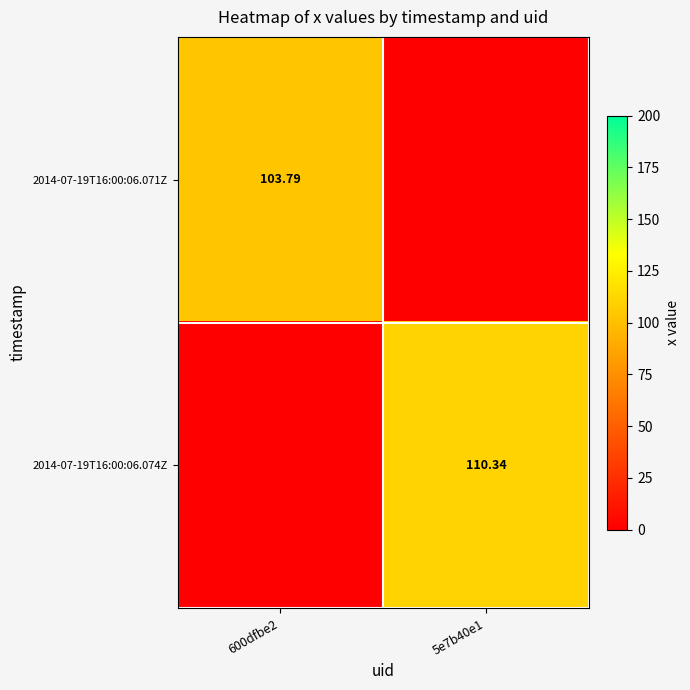

The 2014-07-19T16:00:06.071Z series shows 103.8 at 600dfbe2. True or false?

True